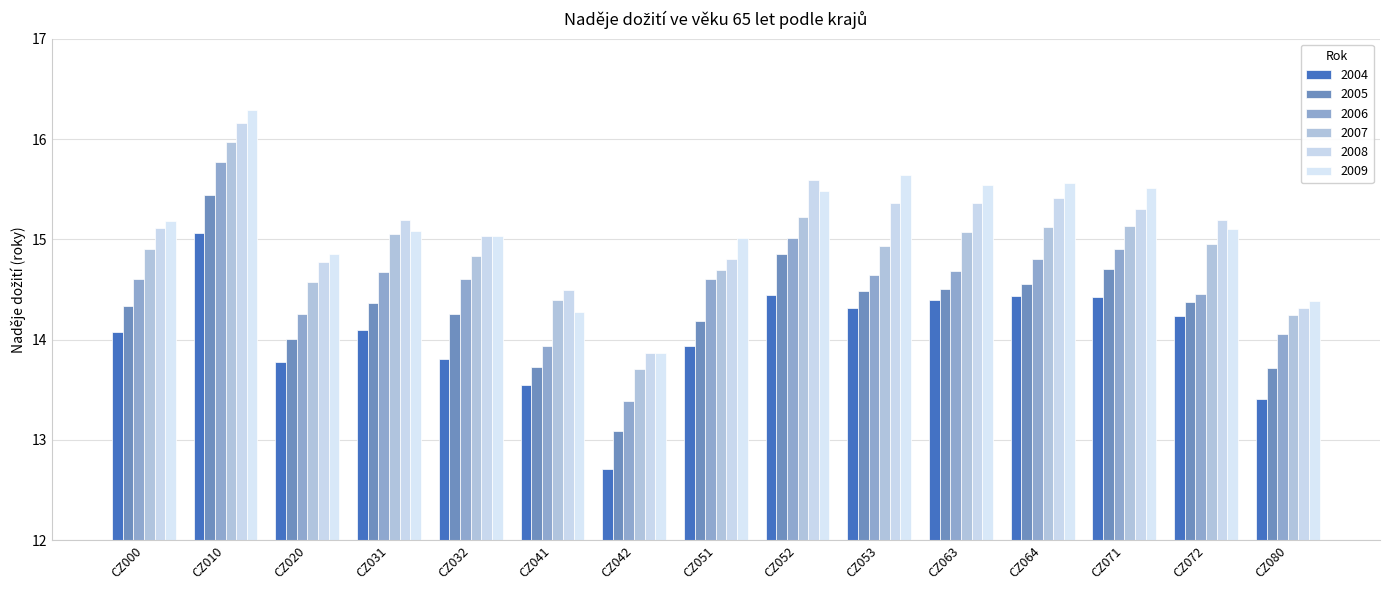

Reading right to left, list all the values displayed in this chart.

2004: 13.4	14.2	14.4	14.4	14.4	14.3	14.4	13.9	12.7	13.5	13.8	14.1	13.8	15.1	14.1
2005: 13.7	14.4	14.7	14.6	14.5	14.5	14.9	14.2	13.1	13.7	14.3	14.4	14.0	15.4	14.3
2006: 14.1	14.5	14.9	14.8	14.7	14.6	15.0	14.6	13.4	13.9	14.6	14.7	14.3	15.8	14.6
2007: 14.2	15.0	15.1	15.1	15.1	14.9	15.2	14.7	13.7	14.4	14.8	15.0	14.6	16.0	14.9
2008: 14.3	15.2	15.3	15.4	15.4	15.4	15.6	14.8	13.9	14.5	15.0	15.2	14.8	16.2	15.1
2009: 14.4	15.1	15.5	15.6	15.5	15.6	15.5	15.0	13.9	14.3	15.0	15.1	14.9	16.3	15.2